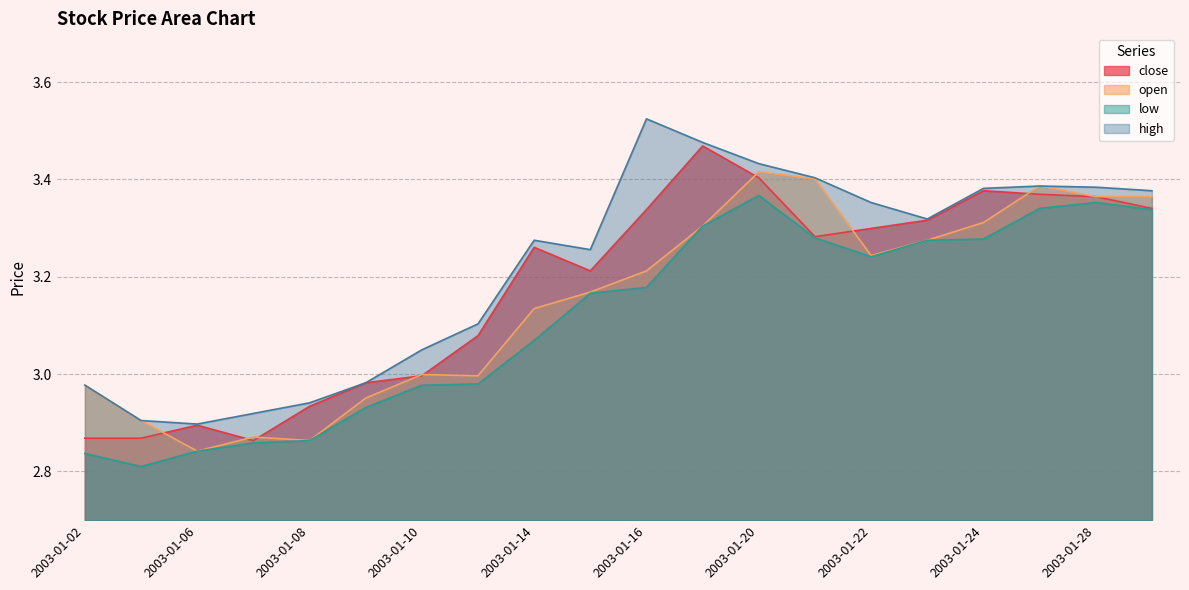

What is the minimum value shown in the chart?

2.8